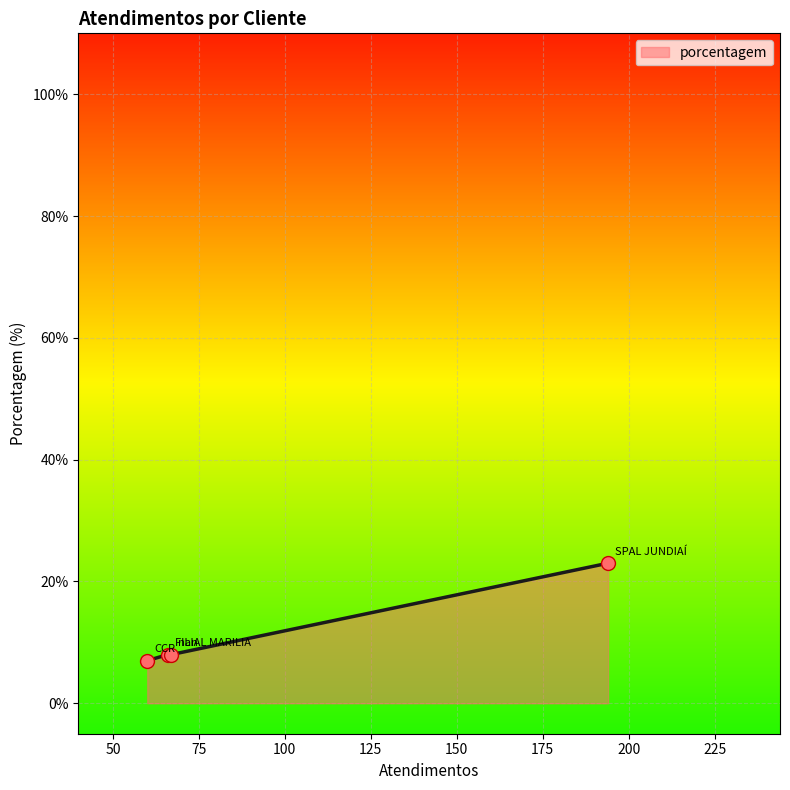

What is the smallest value displayed?

7